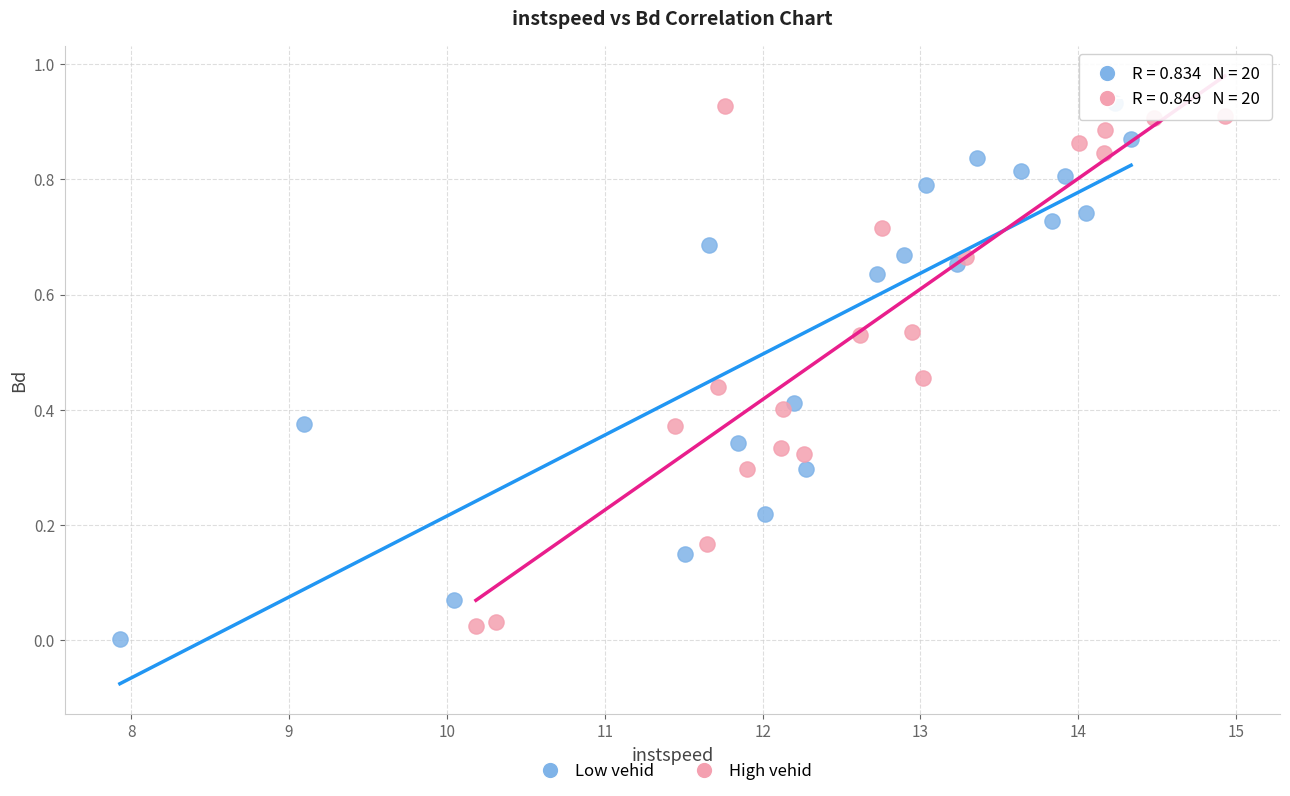

What are all the series names shown in the legend?

Low vehid, High vehid